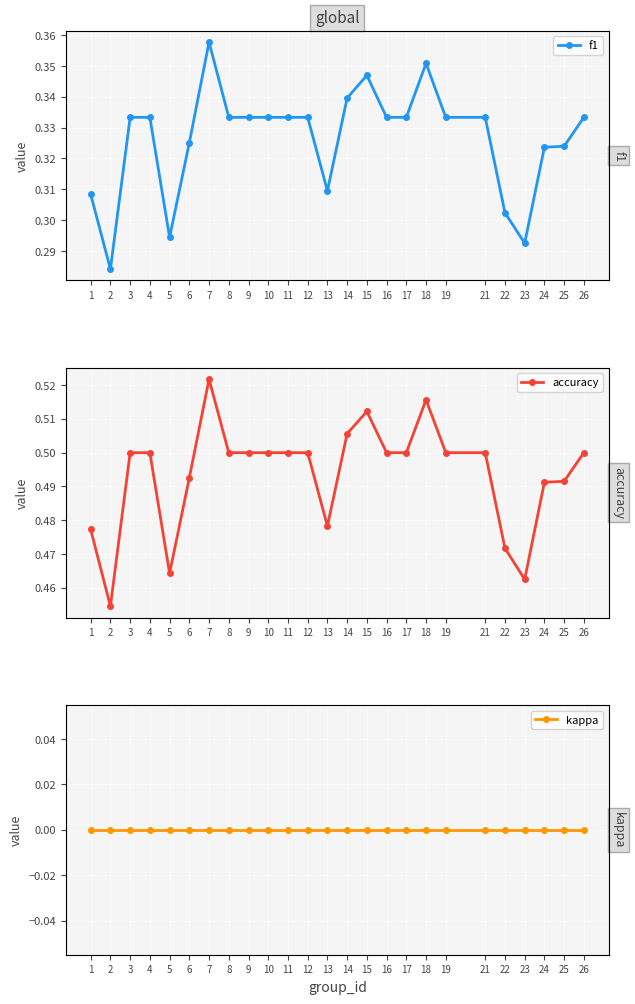

Reading left to right, list all the values displayed in this chart.

f1: 0.3	0.3	0.3	0.3	0.3	0.3	0.4	0.3	0.3	0.3	0.3	0.3	0.3	0.3	0.3	0.3	0.3	0.4	0.3	0.3	0.3	0.3	0.3	0.3	0.3
accuracy: 0.5	0.5	0.5	0.5	0.5	0.5	0.5	0.5	0.5	0.5	0.5	0.5	0.5	0.5	0.5	0.5	0.5	0.5	0.5	0.5	0.5	0.5	0.5	0.5	0.5
kappa: 0.0	0.0	0.0	0.0	0.0	0.0	0.0	0.0	0.0	0.0	0.0	0.0	0.0	0.0	0.0	0.0	0.0	0.0	0.0	0.0	0.0	0.0	0.0	0.0	0.0